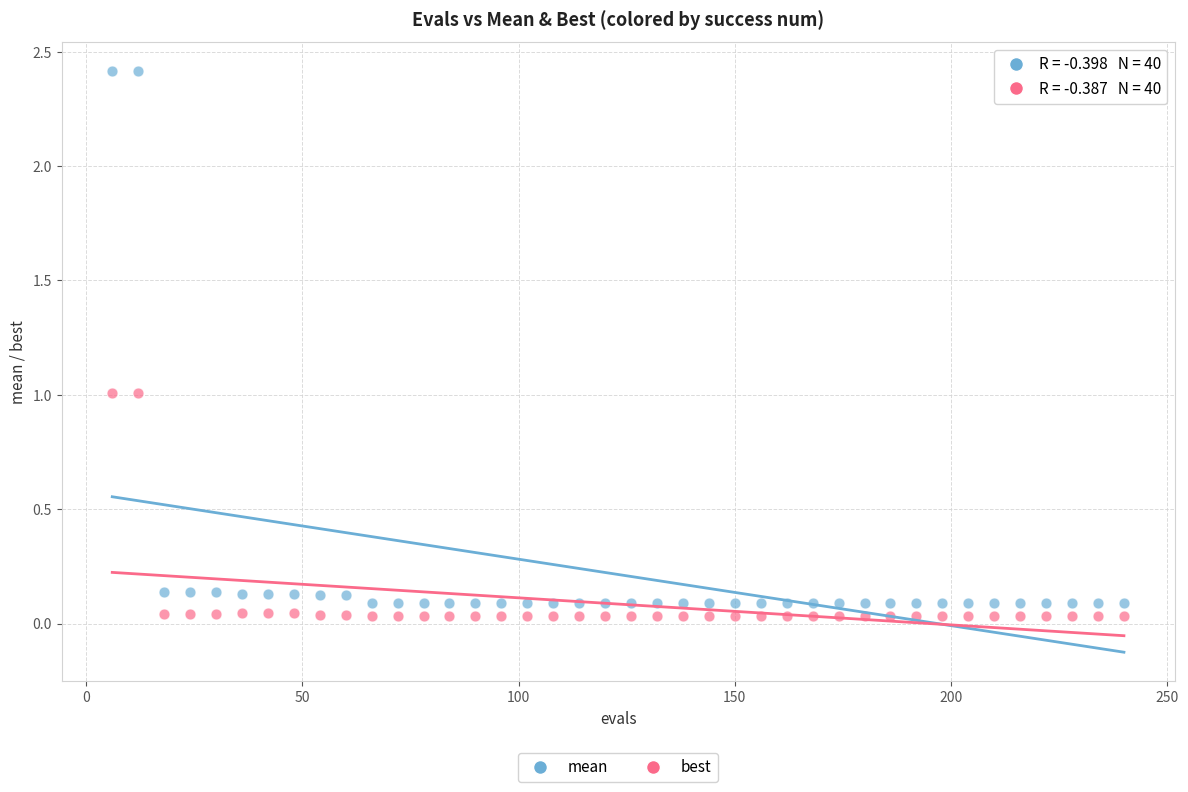

Across all data points, what is the range of Y values (max minus min)?

2.4